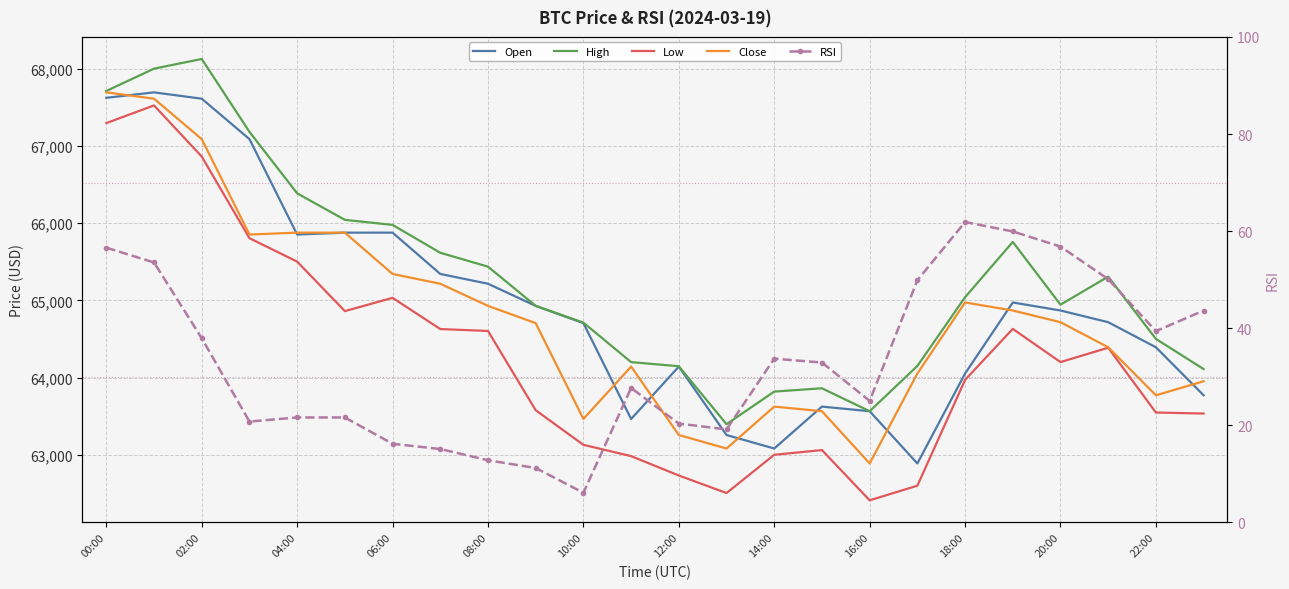

Which series has the largest total across all categories?

High